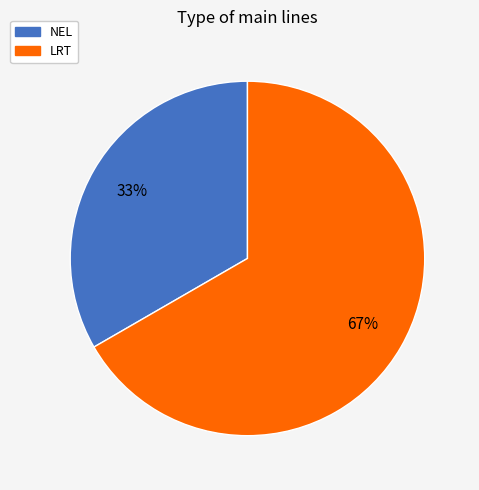

To the nearest percent, what is the combined percentage of NEL and LRT?

100%